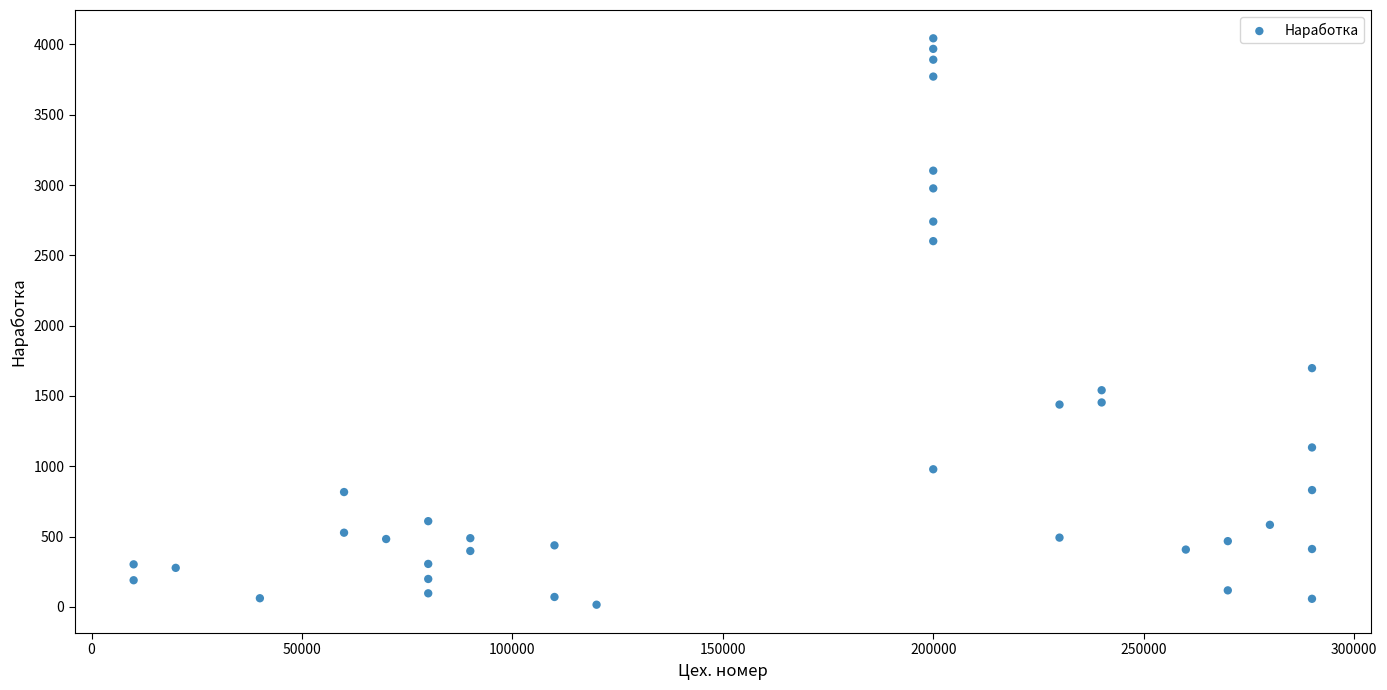

What Y value in the scatter plot is closest to 2029?

1698